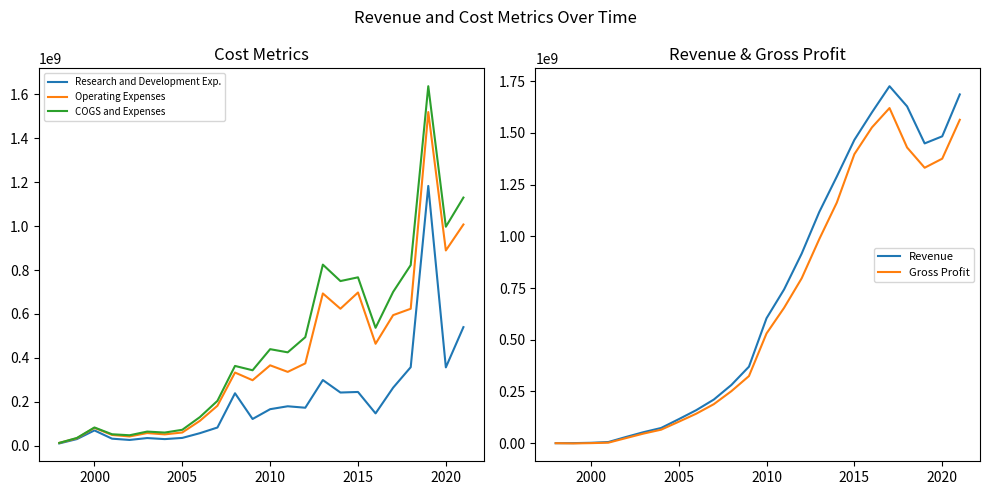

How many distinct data groups are displayed?

5